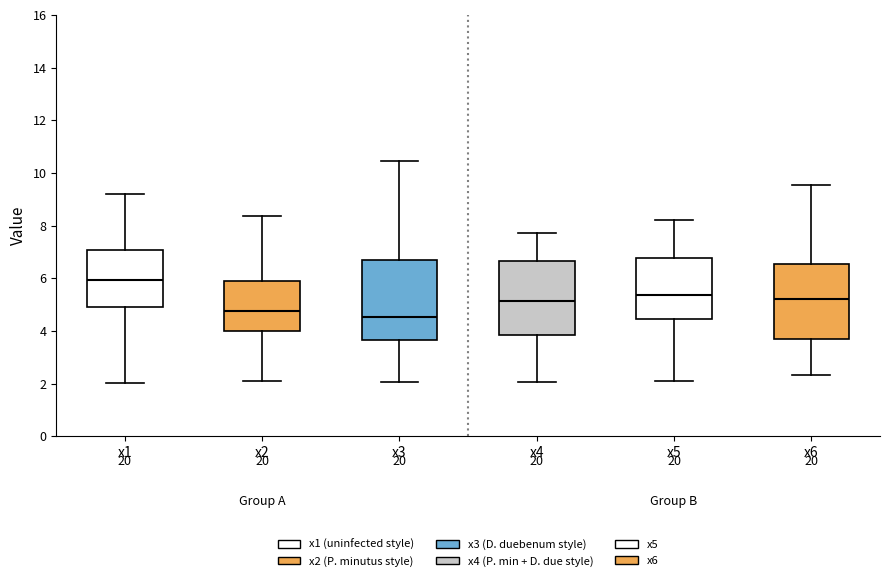

Reading left to right, read every box against the y-axis: the position of its median line, the range the box covers, and the ends of its whiskers. The values are not printed on the chart, so give them approximately, as read against the axis.

x1: median 6.0, box 4.8 to 7.0, whiskers 2.0 to 9.2
x2: median 4.8, box 4.0 to 6.0, whiskers 2.0 to 8.4
x3: median 4.6, box 3.6 to 6.6, whiskers 2.0 to 10.4
x4: median 5.2, box 3.8 to 6.6, whiskers 2.0 to 7.8
x5: median 5.4, box 4.4 to 6.8, whiskers 2.0 to 8.2
x6: median 5.2, box 3.8 to 6.6, whiskers 2.4 to 9.6